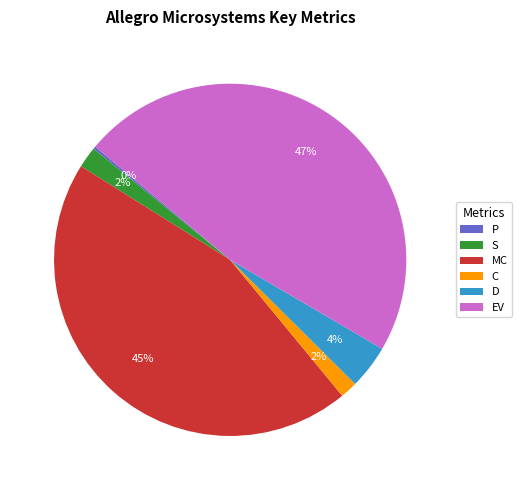

The EV slice represents 42% of the pie. True or false?

False